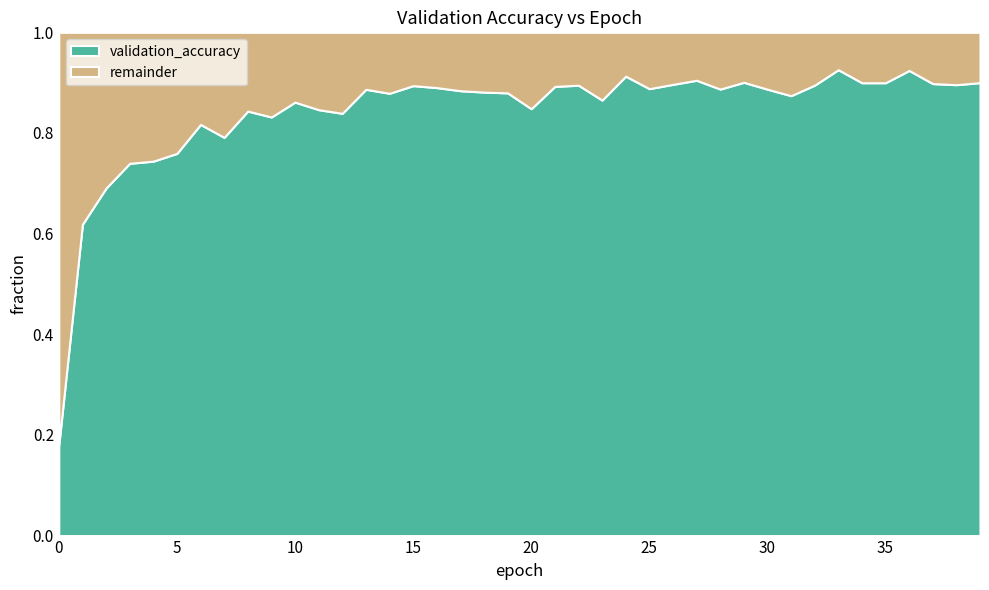

What is the total value across all series at 35?

1.0